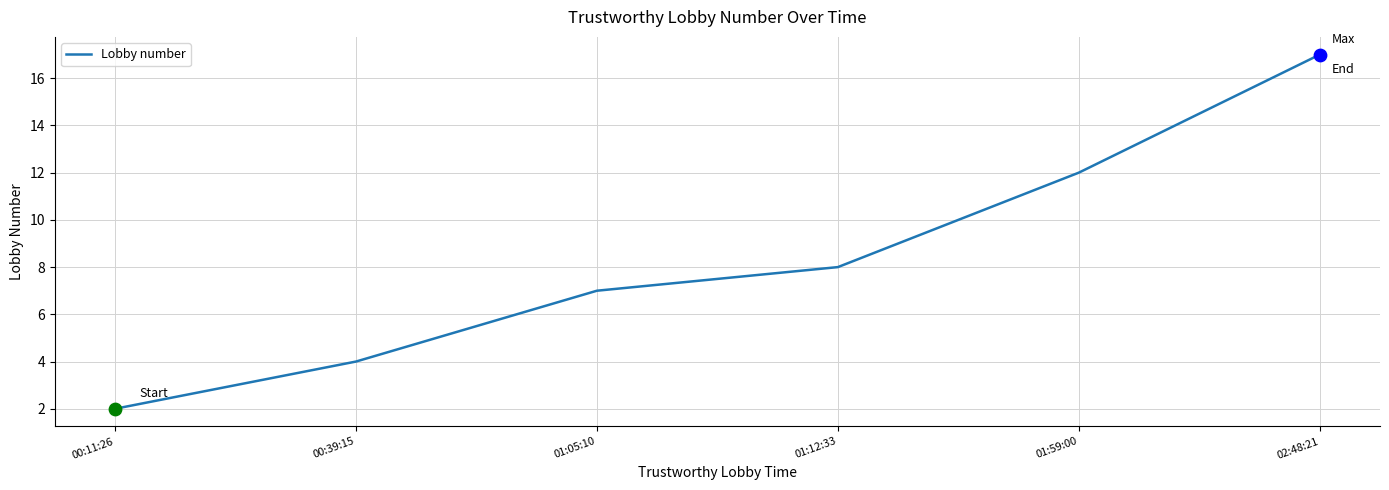

What is the change in value from 01:05:10 to 01:59:00?

+5